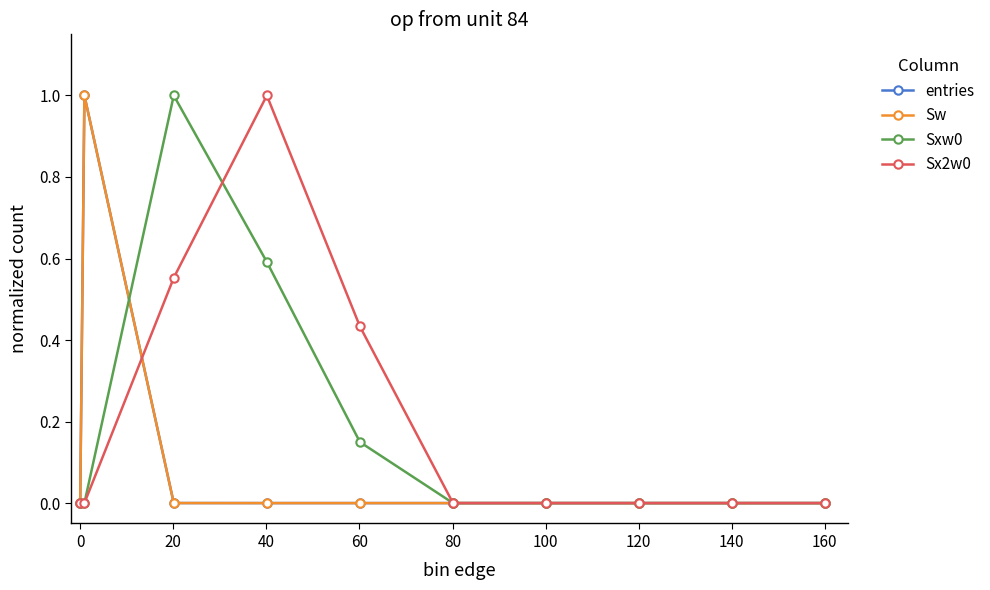

What is the maximum value shown in the chart?

1.0